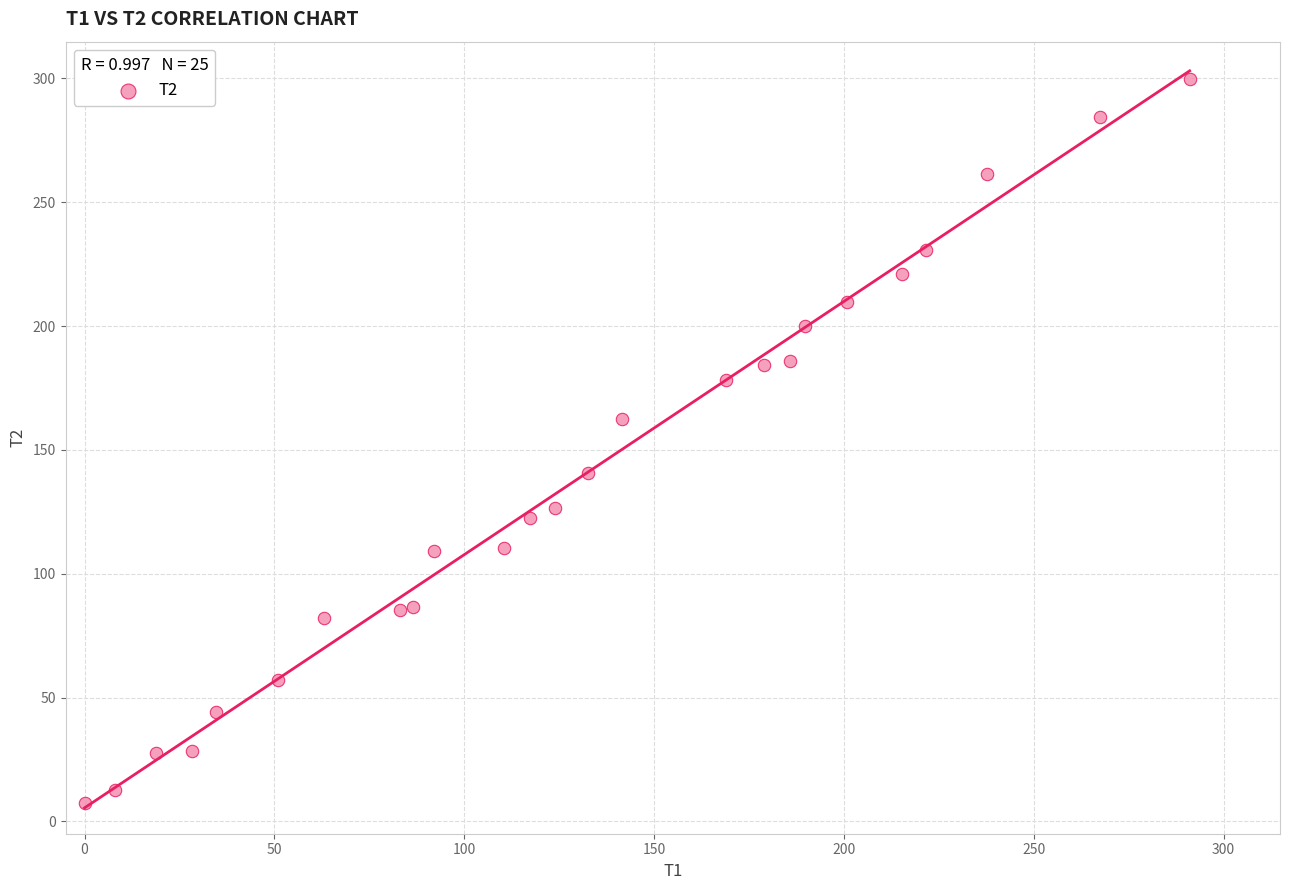

What is the range of X values (max minus min)?

291.1